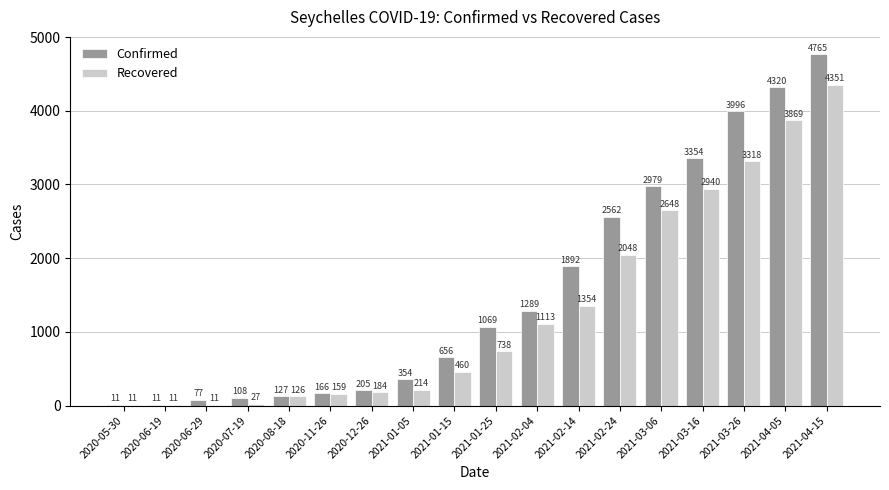

How many categories are shown in the chart?

18